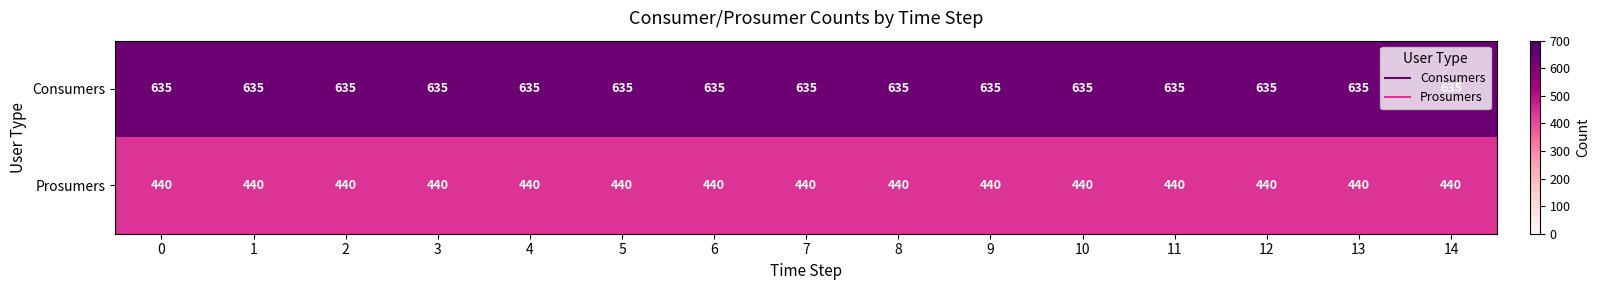

At how many categories does at least one series exceed 469?

15